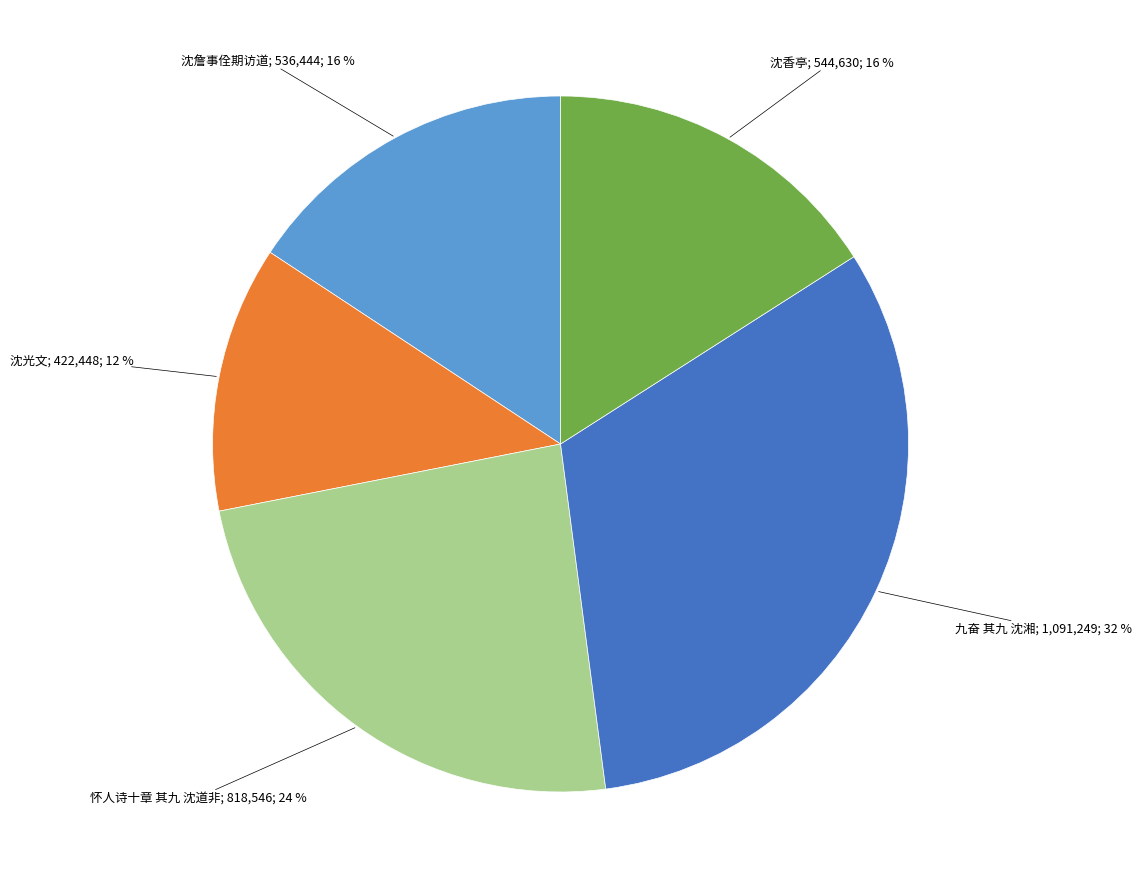

Does any single category account for the majority?

No